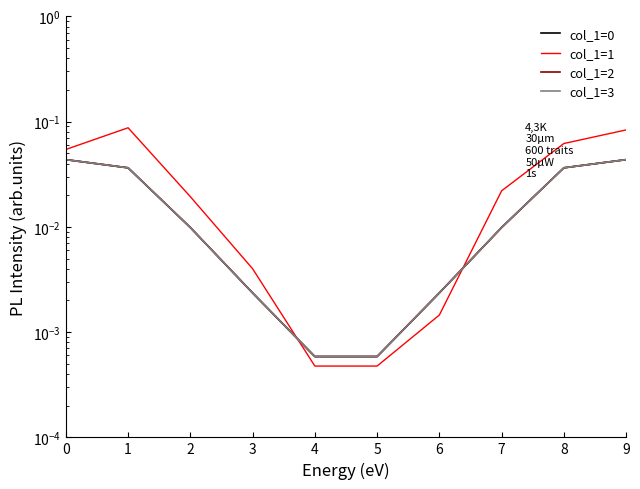

At which label does col_1=1 reach its peak?

1